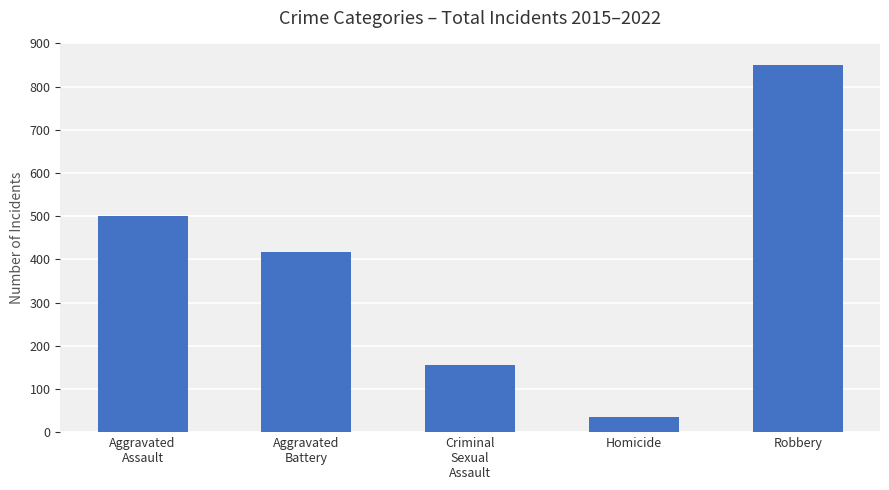

Is it true that the value at Aggravated
Battery is 713?

False